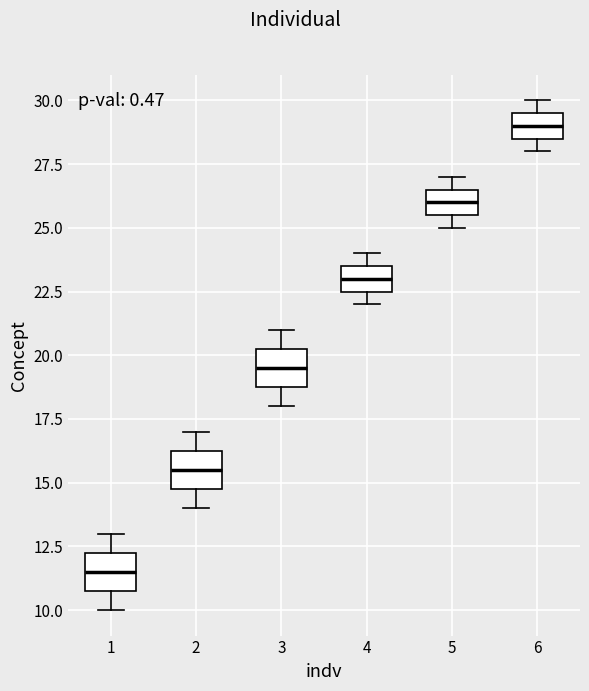

Which box's median line is the lowest?

1